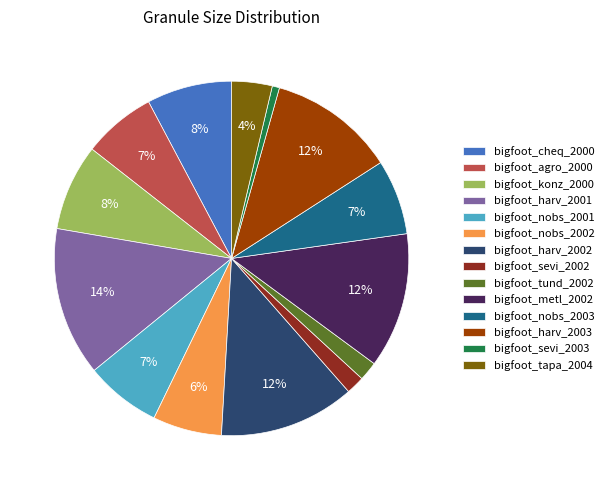

Count the number of slices in the pie.

14